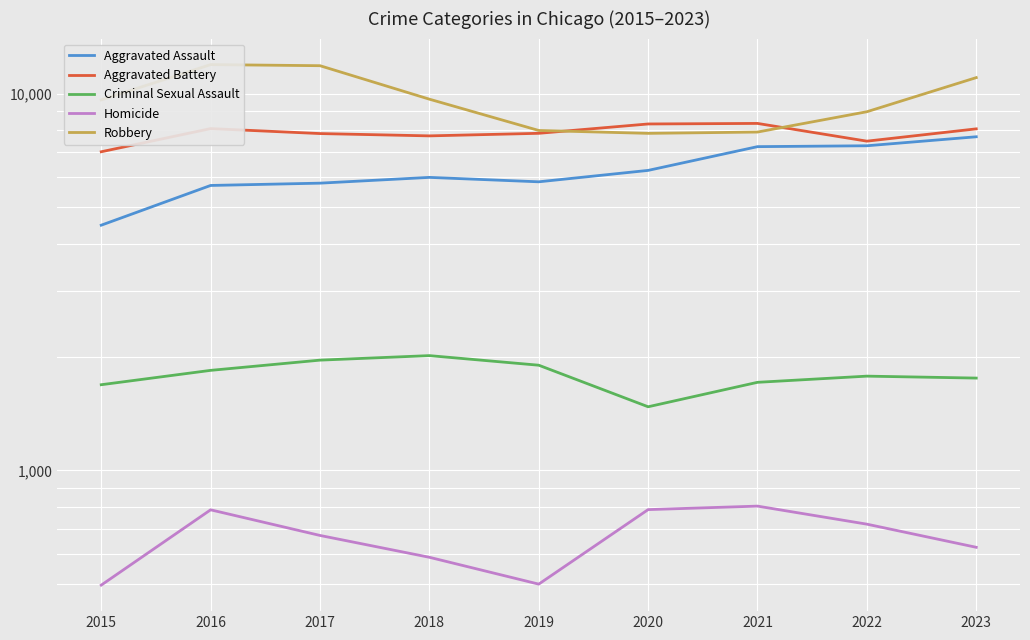

Reading left to right, list all the values displayed in this chart.

Aggravated Assault: 2015=4480	2016=5712	2017=5793	2018=6001	2019=5841	2020=6263	2021=7242	2022=7281	2023=7693
Aggravated Battery: 2015=7019	2016=8086	2017=7845	2018=7735	2019=7857	2020=8319	2021=8347	2022=7489	2023=8074
Criminal Sexual Assault: 2015=1689	2016=1844	2017=1963	2018=2018	2019=1903	2020=1476	2021=1714	2022=1780	2023=1759
Homicide: 2015=496	2016=786	2017=672	2018=588	2019=499	2020=787	2021=804	2022=720	2023=625
Robbery: 2015=9638	2016=11960	2017=11880	2018=9681	2019=7995	2020=7855	2021=7918	2022=8965	2023=11045